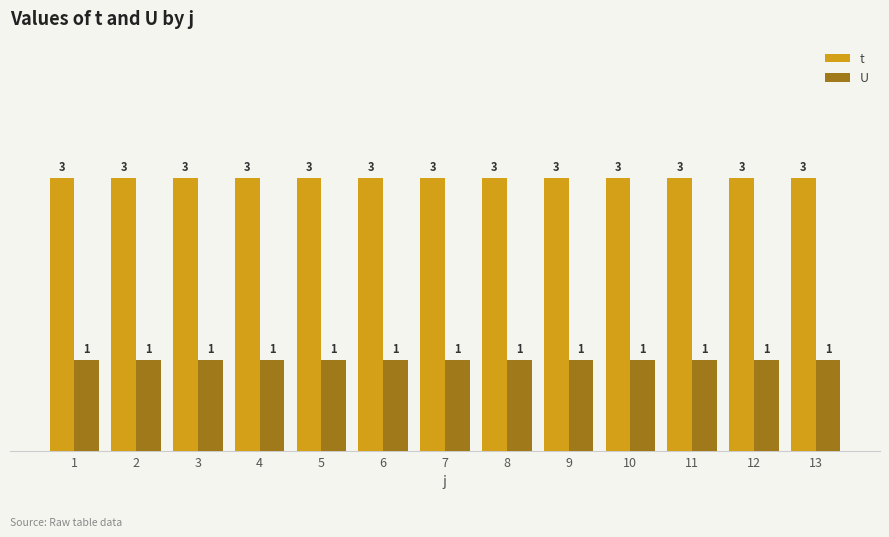

Is it true that U equals 2 at 1?

False